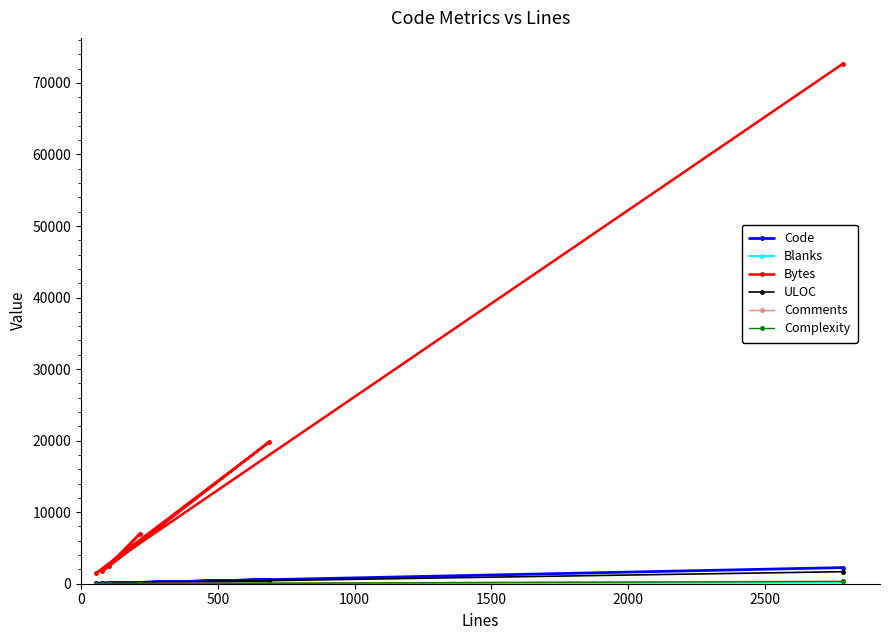

Which series has the largest total across all categories?

Bytes